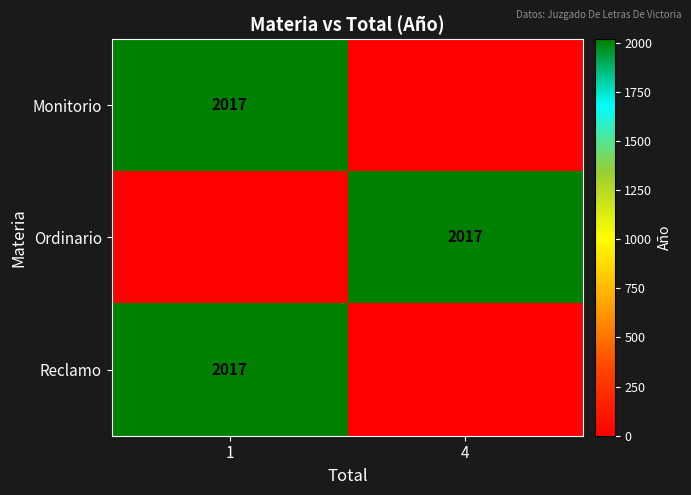

At which category does the chart reach its minimum across all series?

4